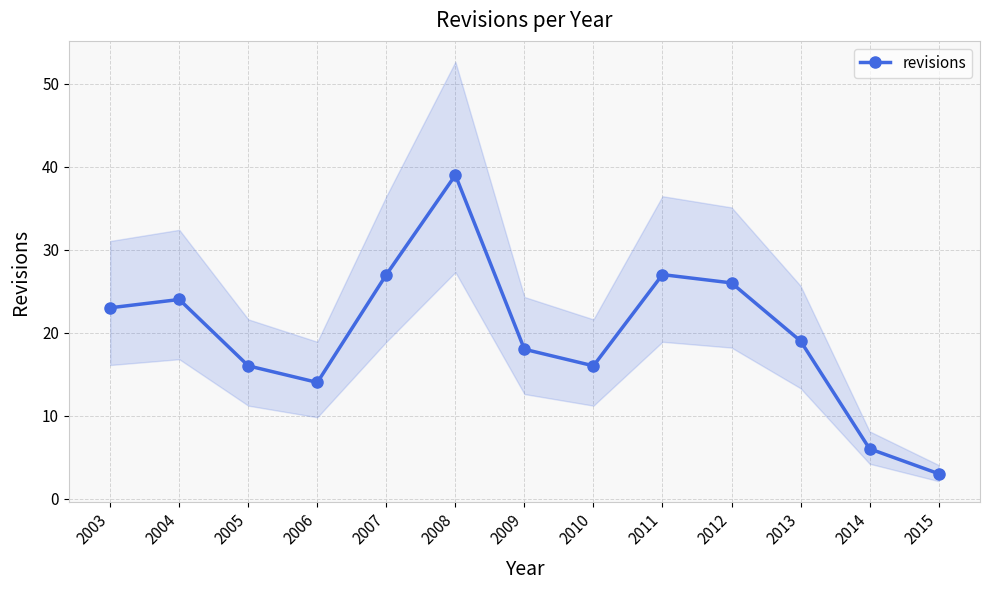

What is the change in value from 2003 to 2012?

+3